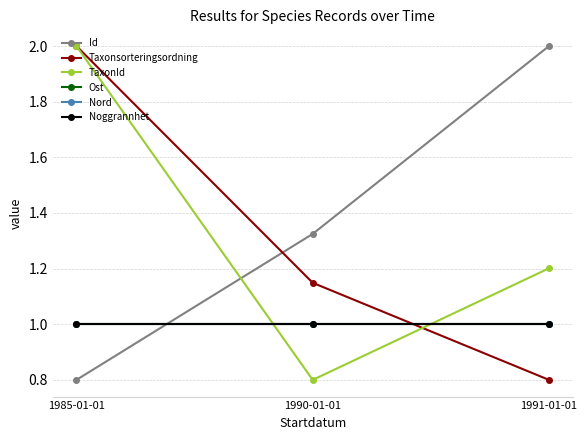

Reading left to right, what are all the values shown in this chart?

Id: 0.8	1.3	2.0
Taxonsorteringsordning: 2.0	1.1	0.8
TaxonId: 2.0	0.8	1.2
Ost: 1.0	1.0	1.0
Nord: 1.0	1.0	1.0
Noggrannhet: 1.0	1.0	1.0